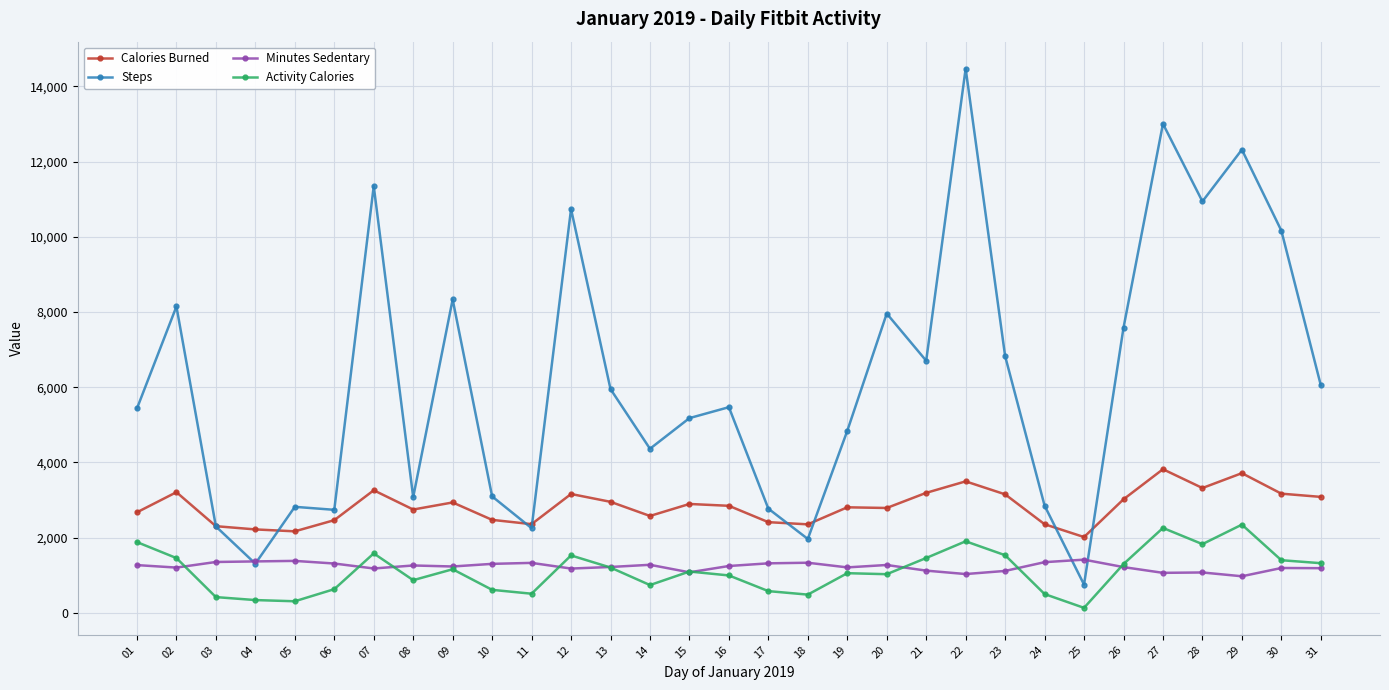

At which category is the sum across all series the highest?

22